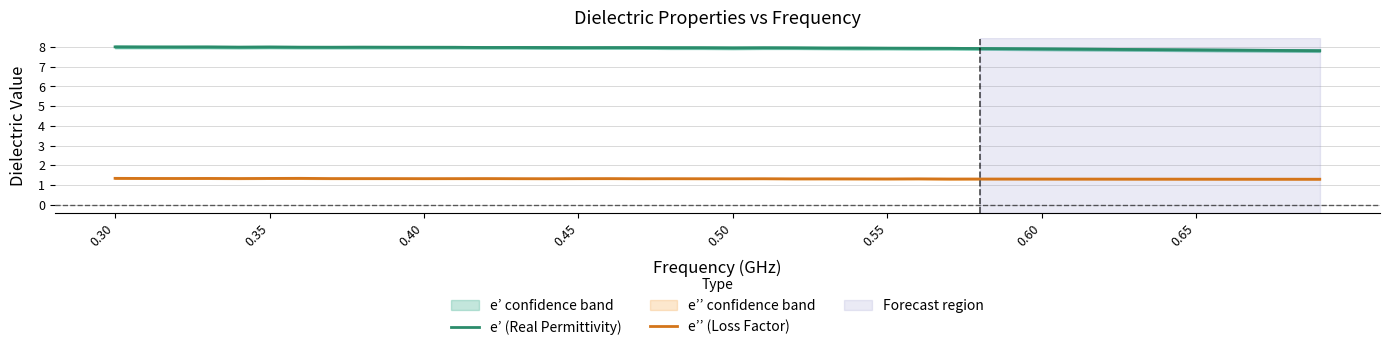

What is the label of the 3rd point from the left?

0.40